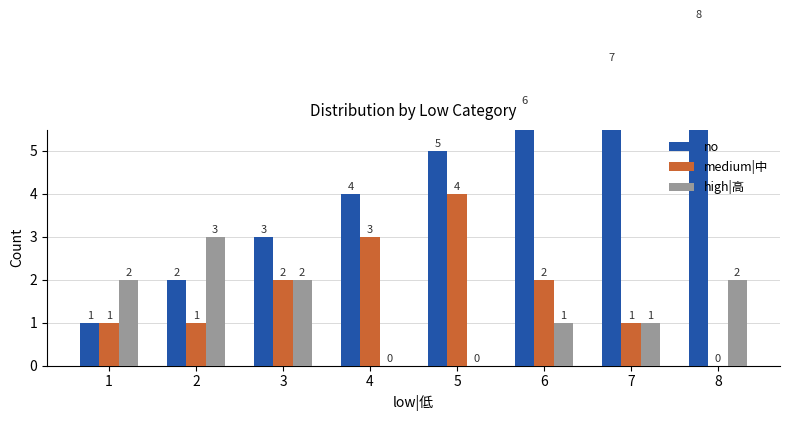

Is the value of high|高 at 1 greater than the value of no at 7?

No